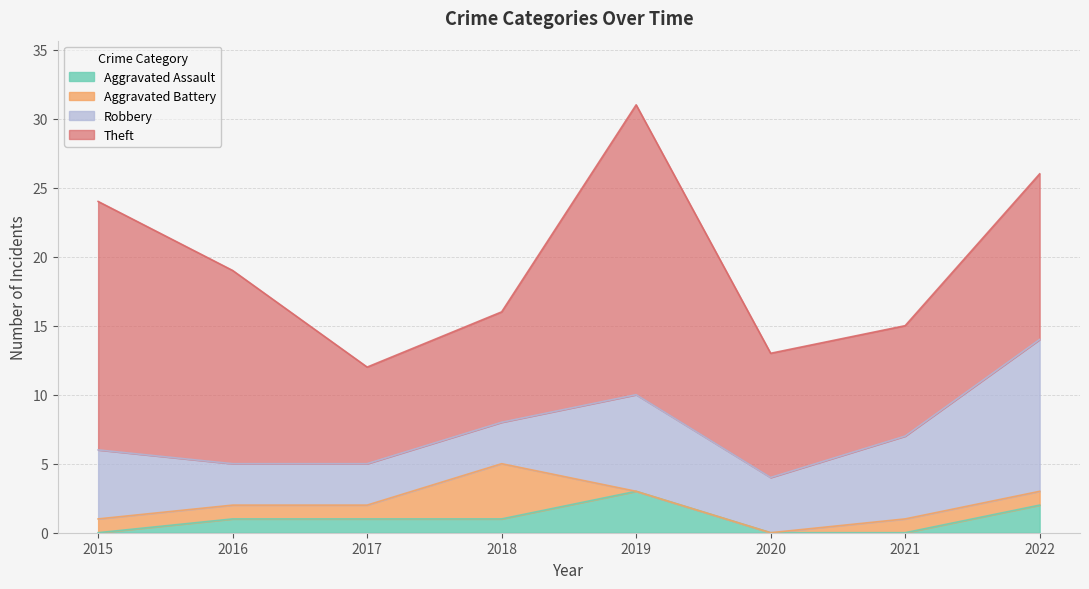

Does the chart display data point markers on the line(s)?

No